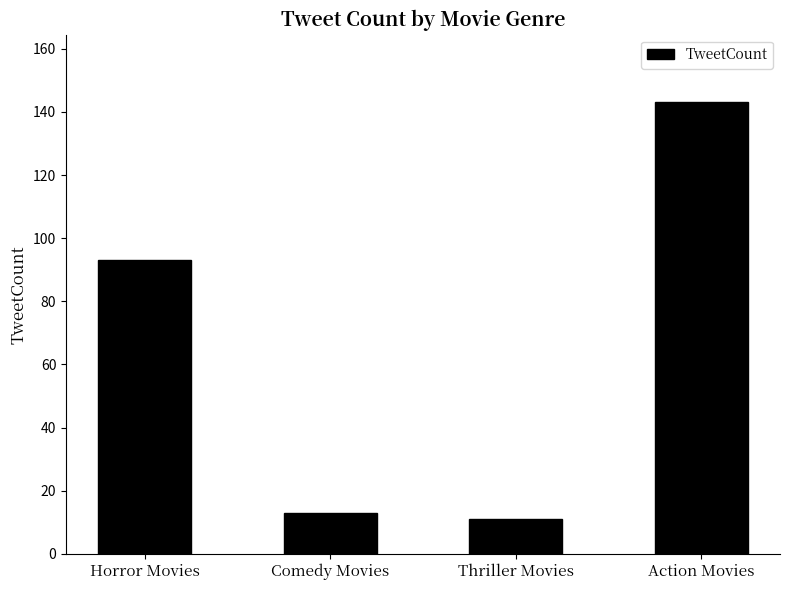

Which label corresponds to the smallest value in the chart?

Thriller Movies